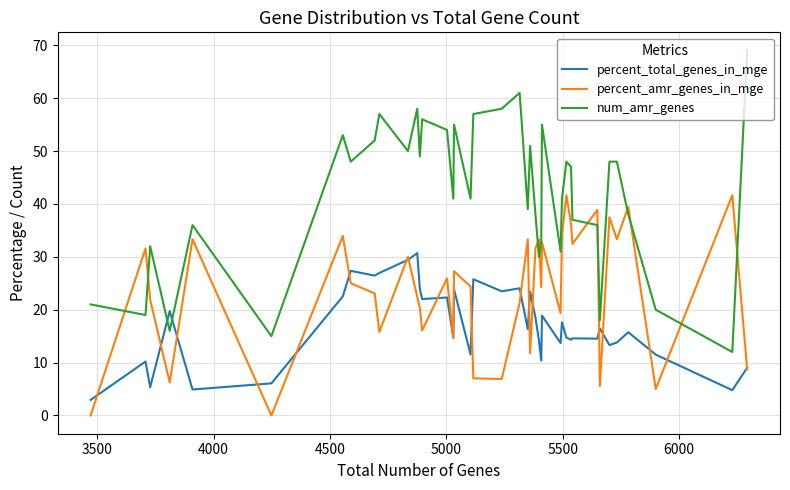

Which series has the widest spread of values?

num_amr_genes